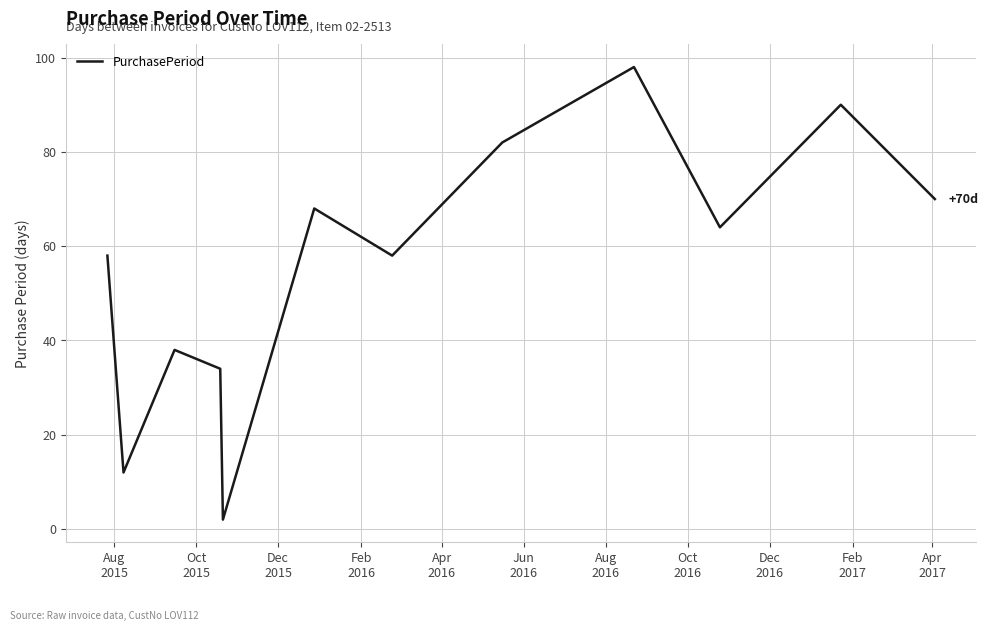

What is the difference between the maximum and minimum values?

96